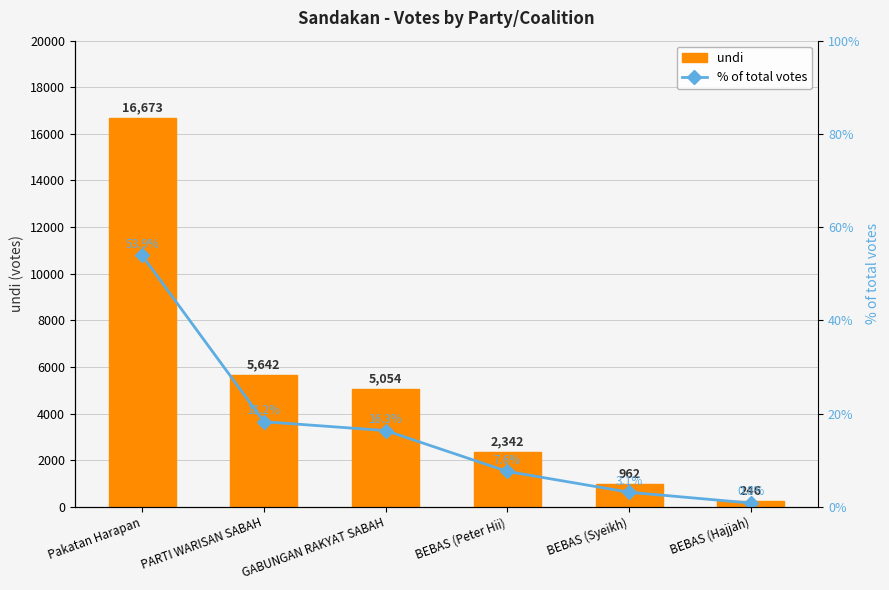

Does the chart contain any negative values?

No